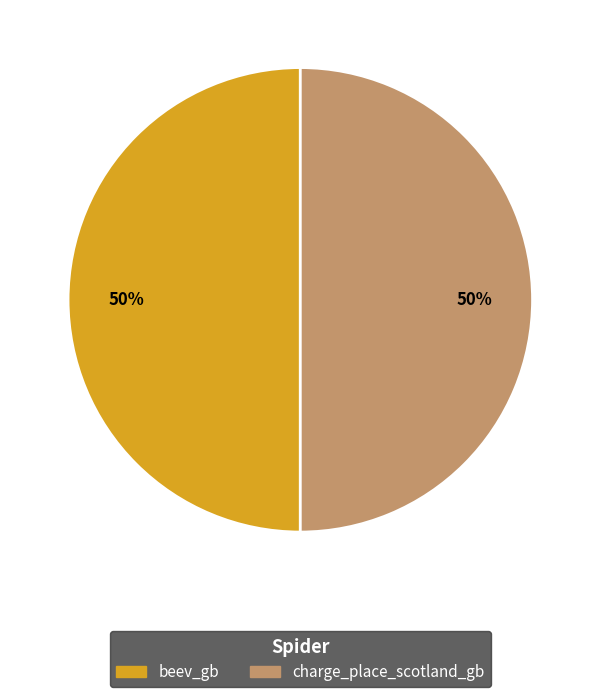

What is the ratio of the value at beev_gb to the value at charge_place_scotland_gb?

1.0